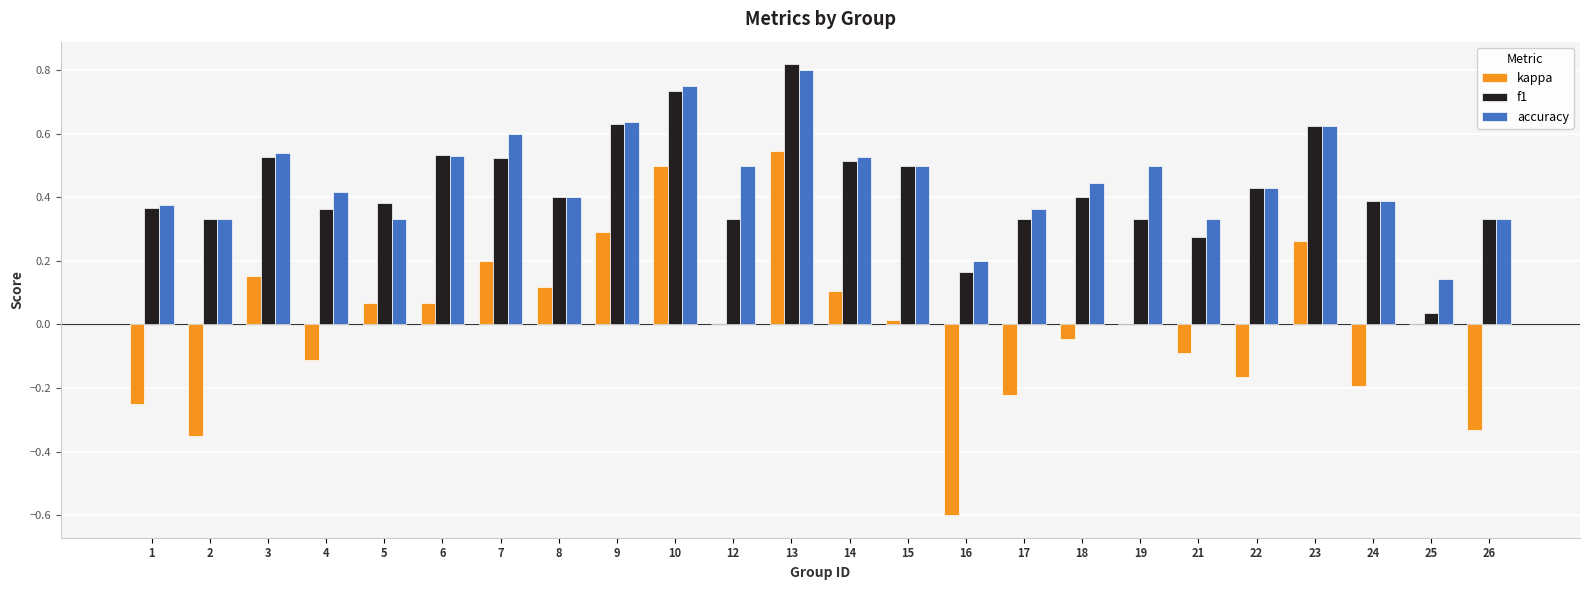

How many groups of bars are there?

24